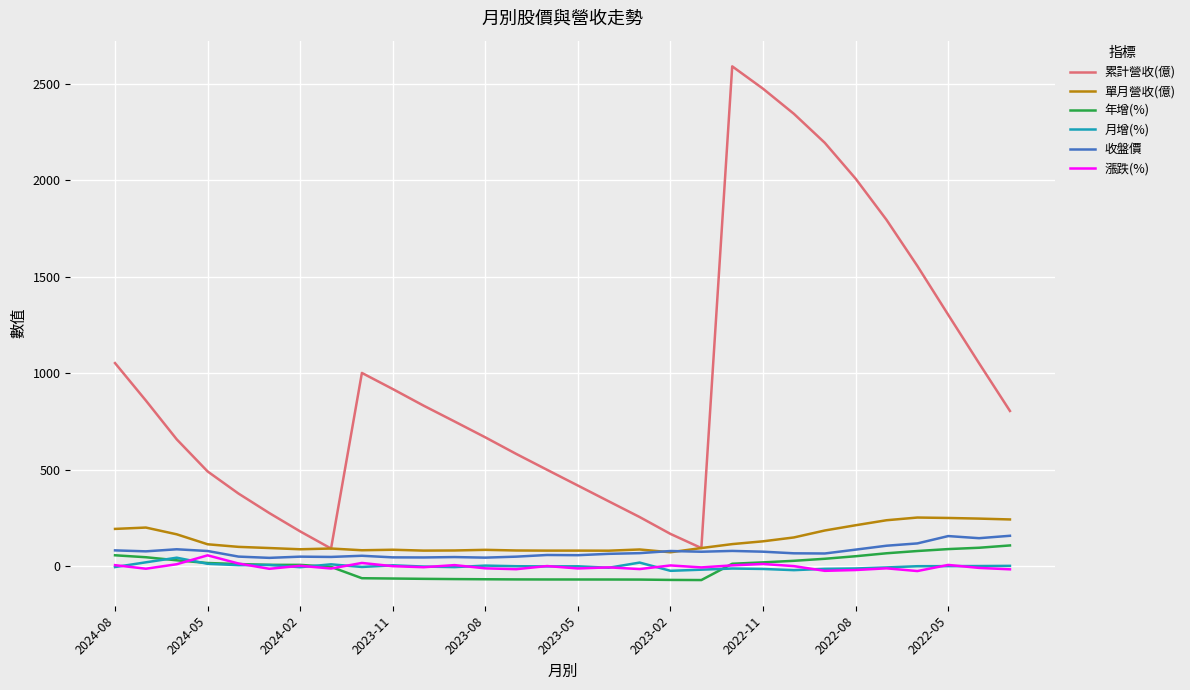

What is the greatest value displayed?

2590.0